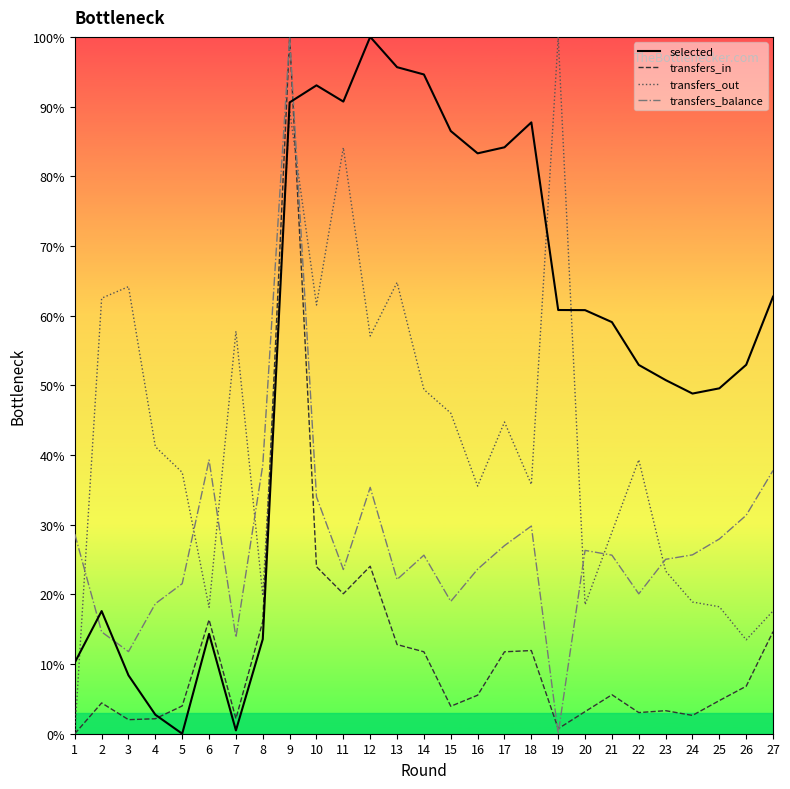

Rank the series at 13 from lowest to highest value.

transfers_in, transfers_balance, transfers_out, selected